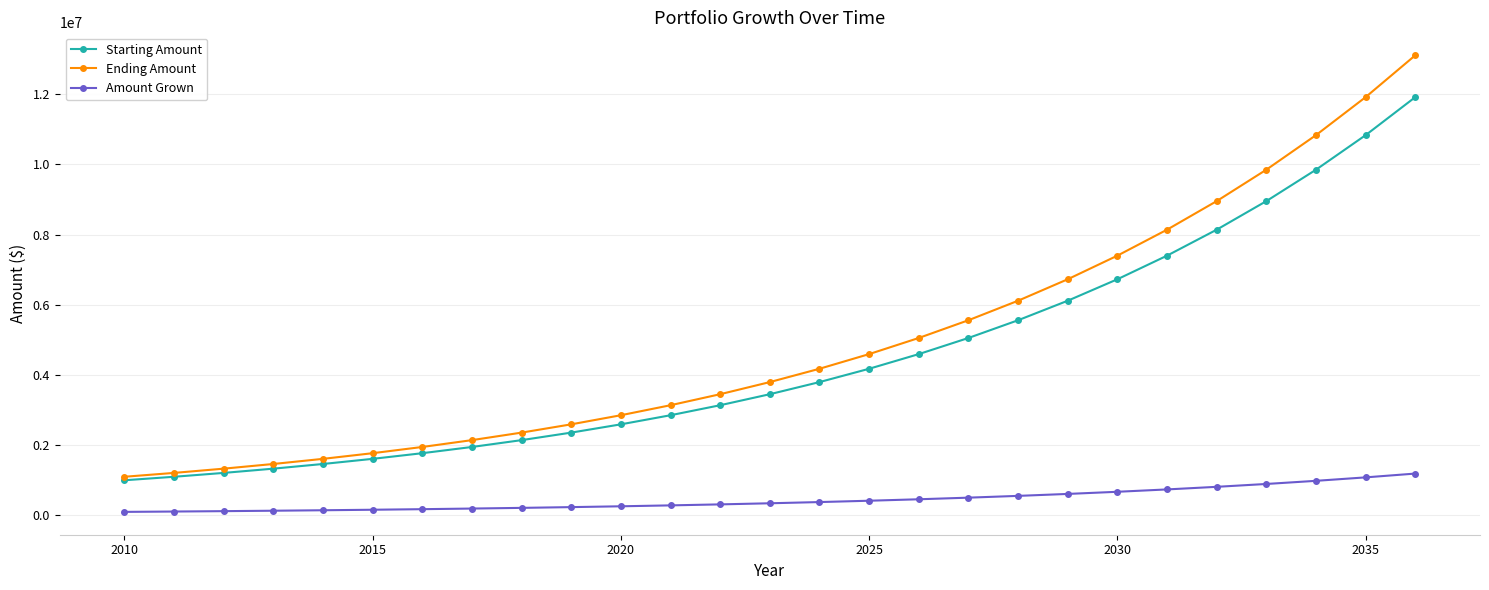

What is the difference between the maximum and minimum values in the Amount Grown series?

1091817.7